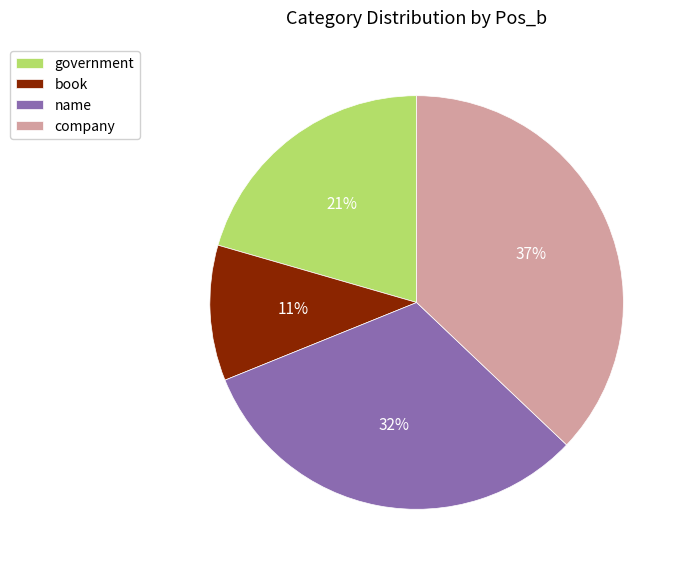

What is the ratio of the value at government to the value at book?

1.9